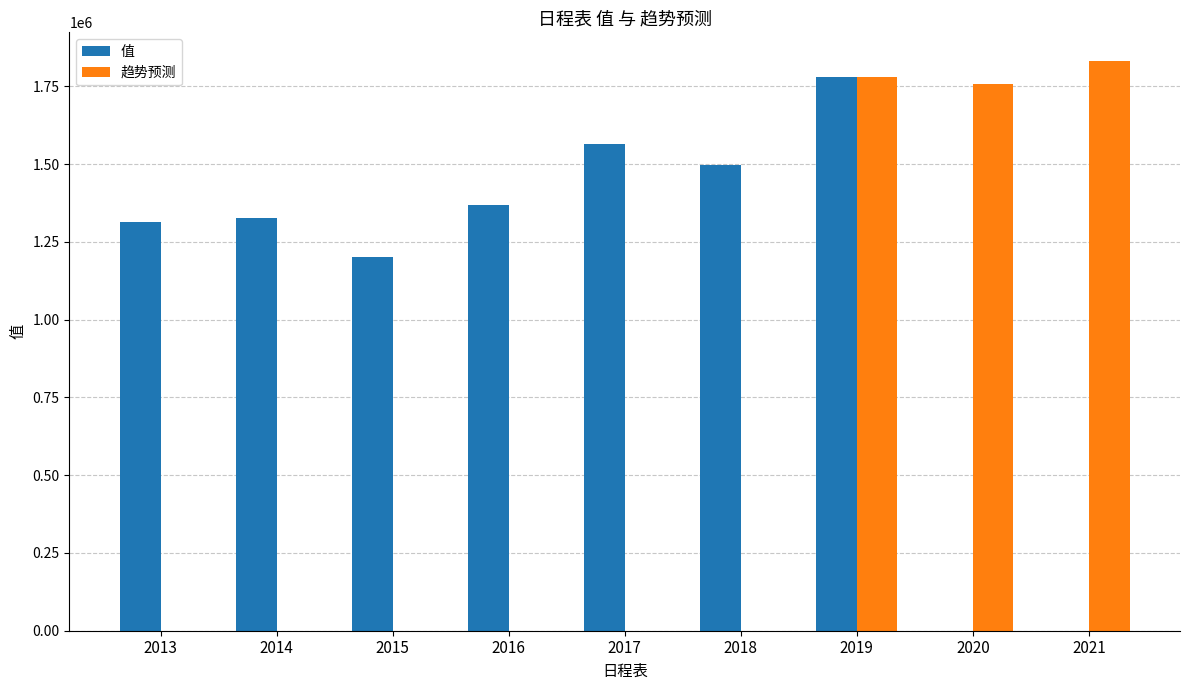

How many data points in 值 are above 1325362?

5